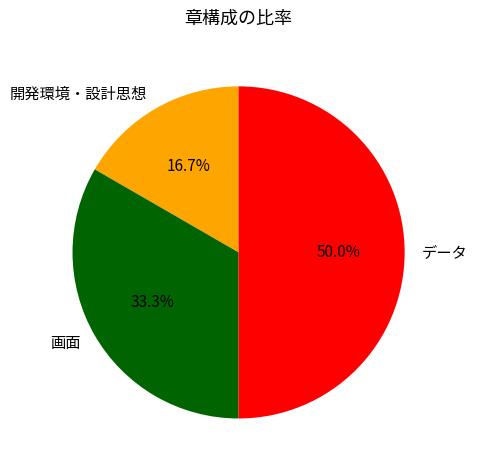

What is the smallest slice in the pie chart?

開発環境・設計思想